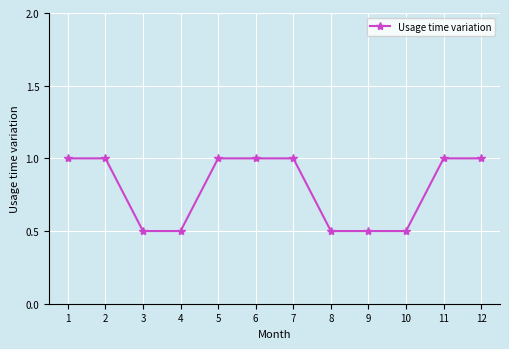

True or false: the data shows 0.3 at 11.

False